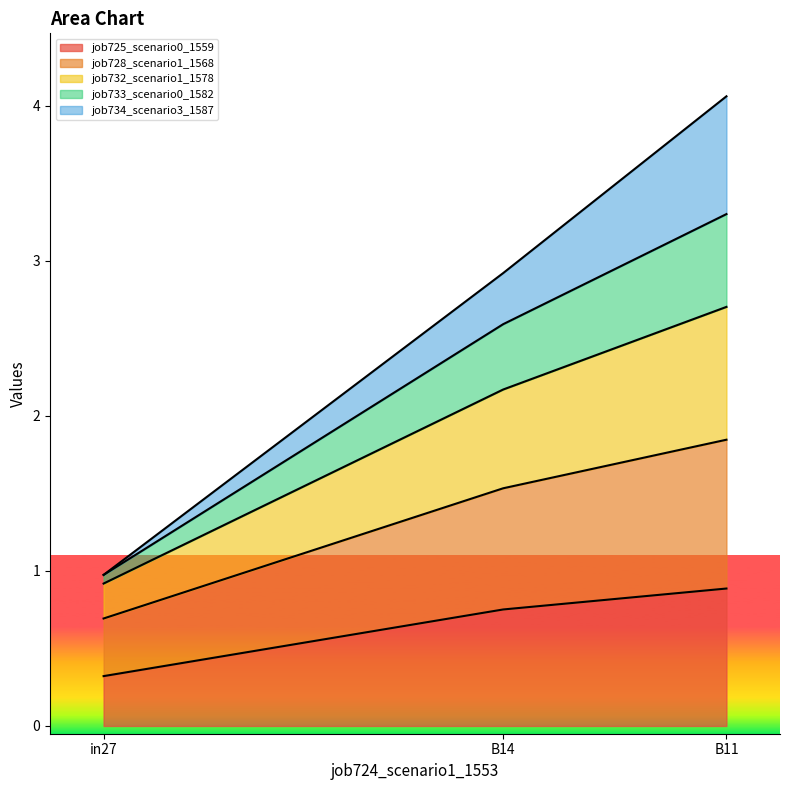

What is the minimum value for job725_scenario0_1559?

0.3